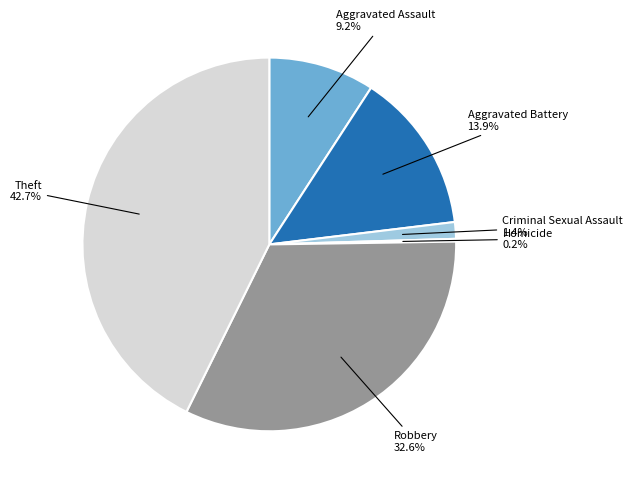

What percentage is the Theft slice, to the nearest percent?

43%